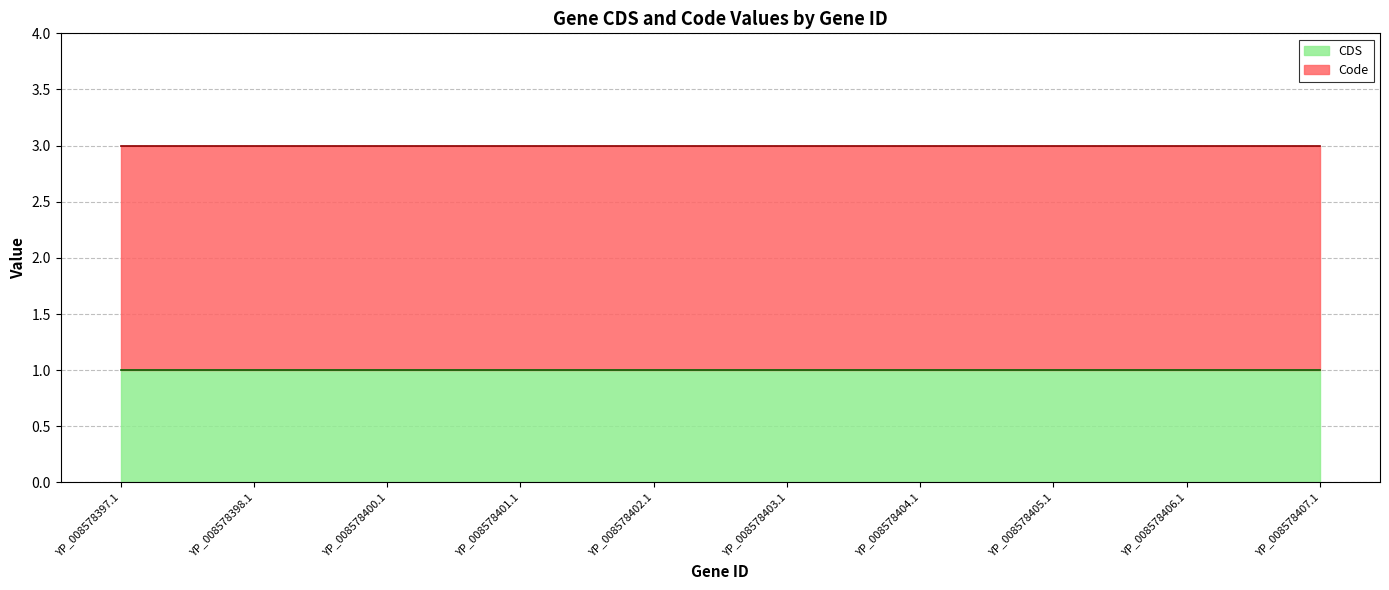

Between YP_008578398.1 and YP_008578404.1, which series saw the biggest shift?

CDS